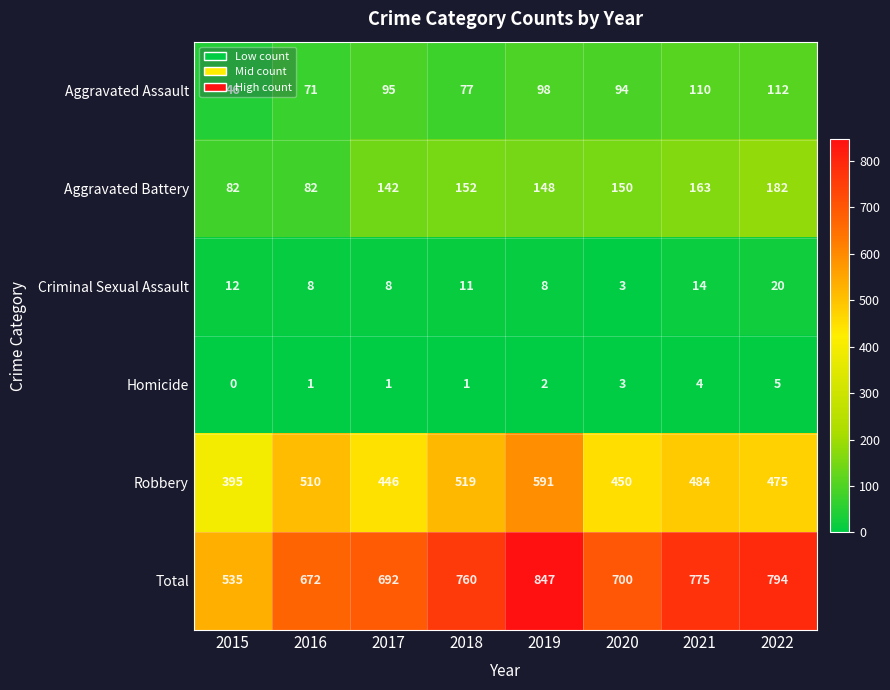

List the series in order of their peak value, highest first.

Total, Robbery, Aggravated Battery, Aggravated Assault, Criminal Sexual Assault, Homicide